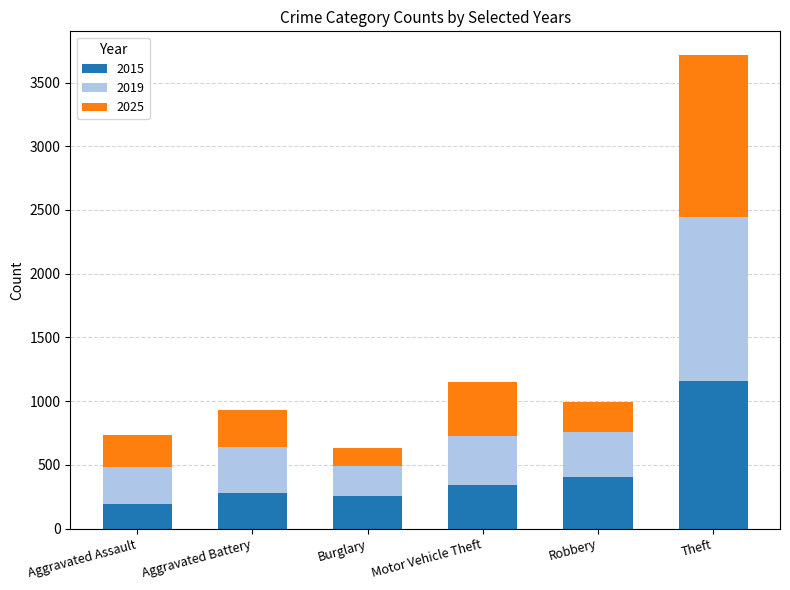

At which label does 2015 reach its peak?

Theft